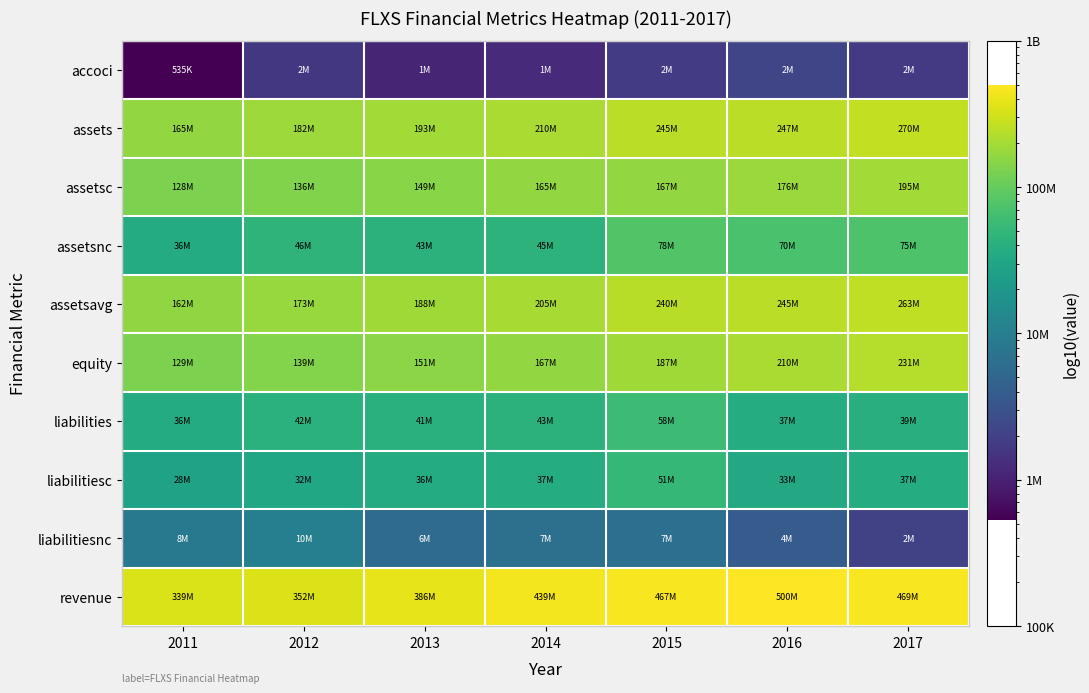

What is the total value across all series at 2015?

1500822250